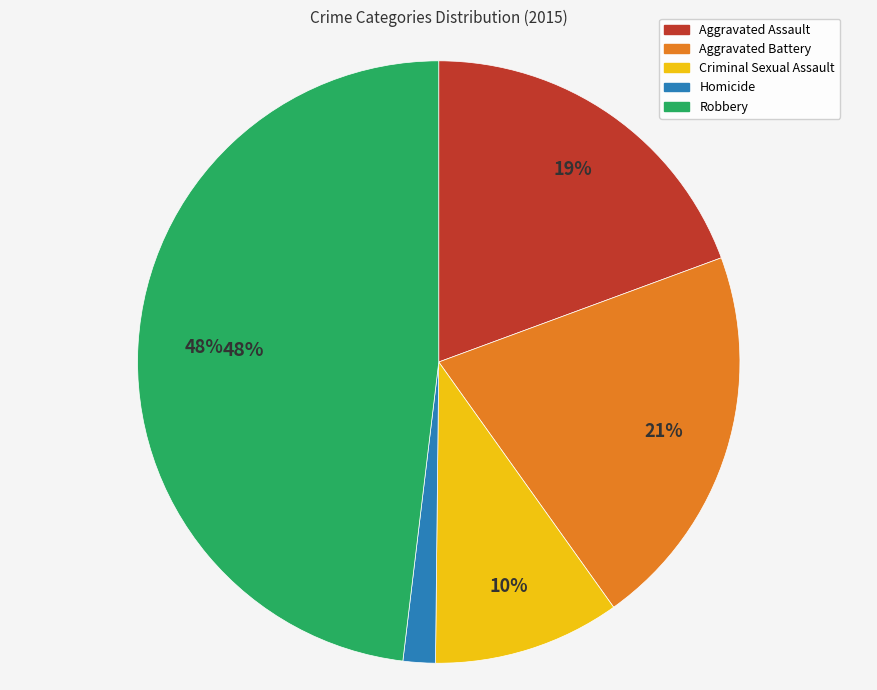

Does Homicide represent more than half of the total?

No